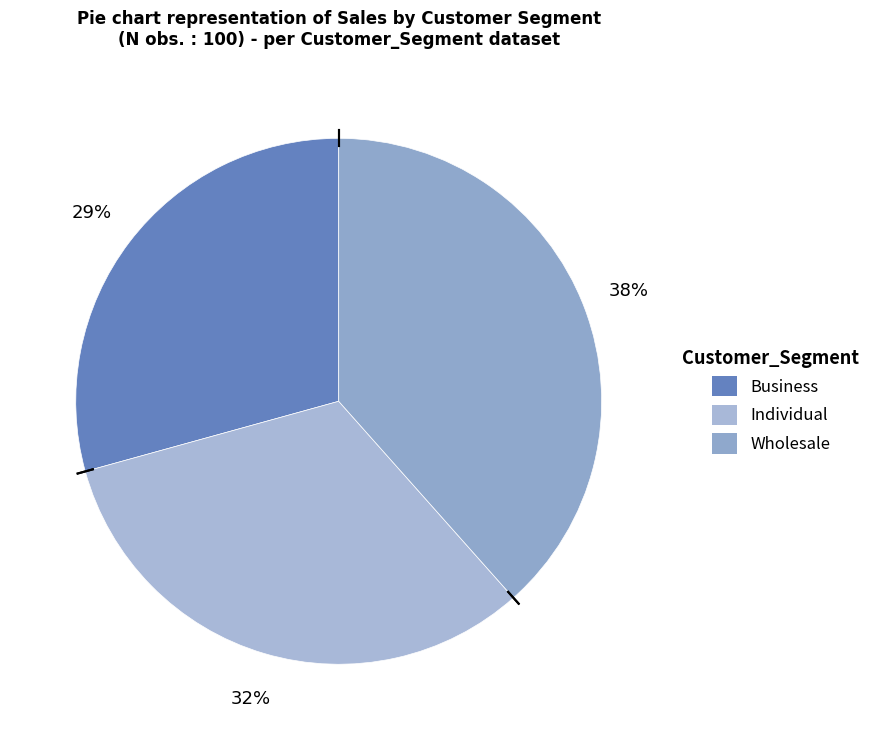

The Individual slice represents 32% of the pie. True or false?

True